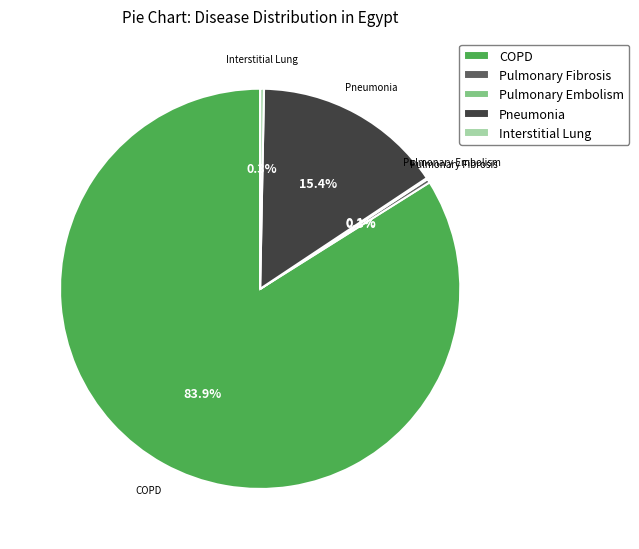

What is the majority slice?

COPD